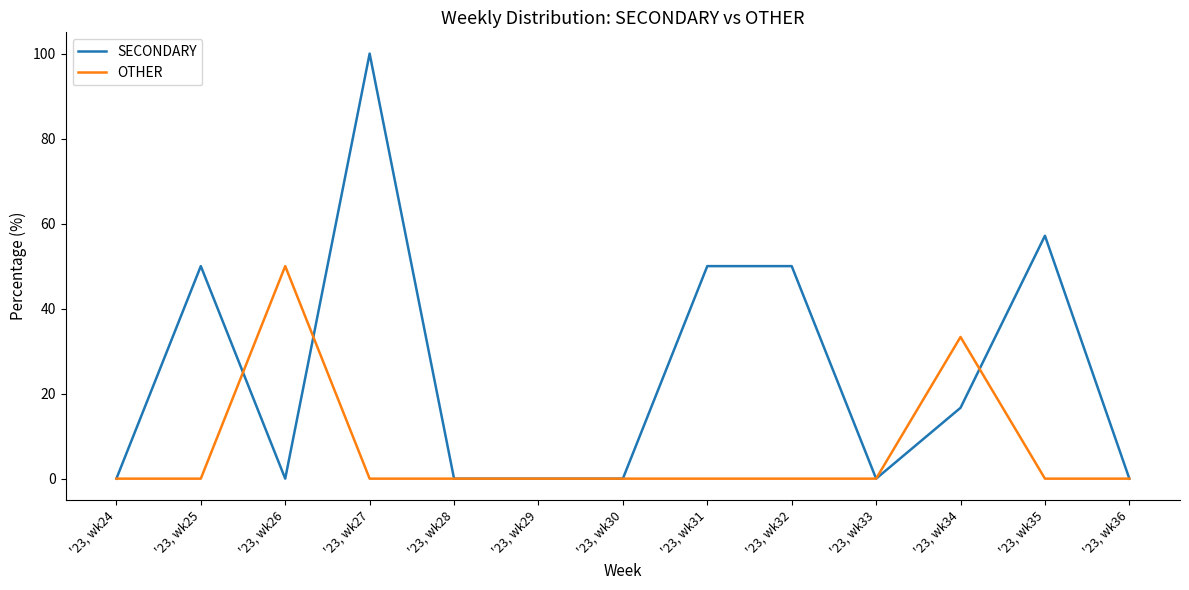

Does the chart display data point markers on the line(s)?

No